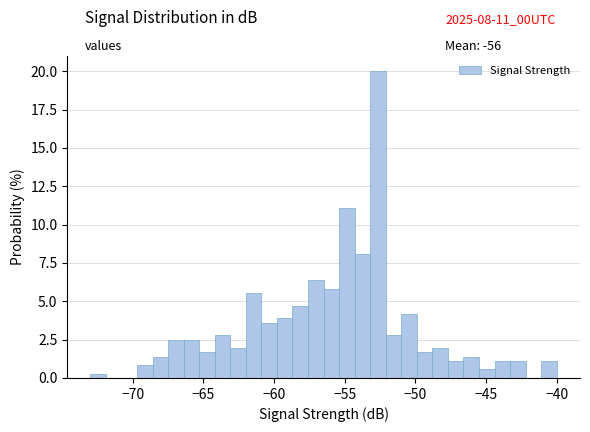

Around what value on the x-axis is the tallest bar? Give the approximate position of its centre, as read against the axis.

-52.5